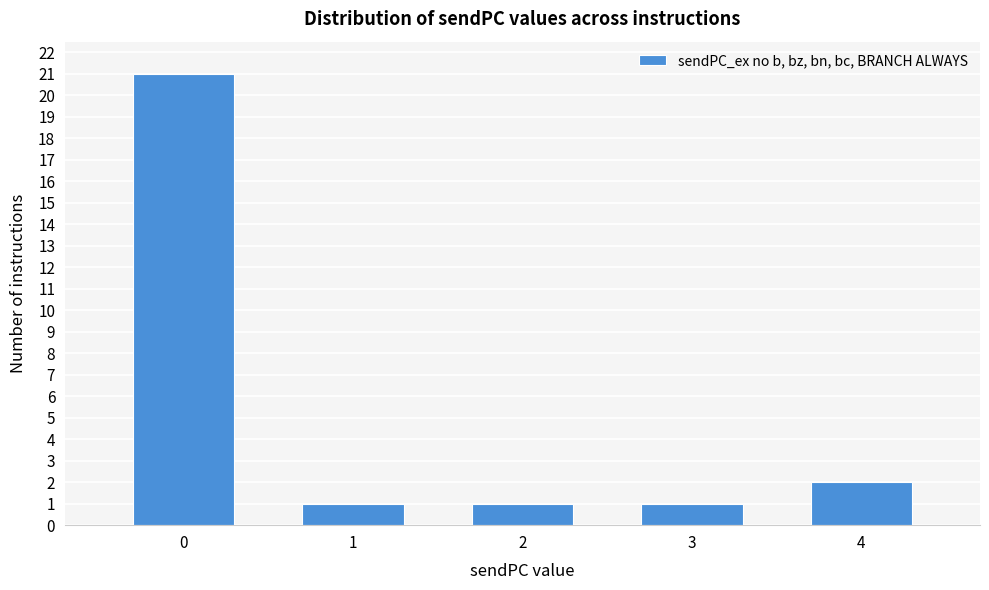

Reading right to left, what are all the values shown in this chart?

2	1	1	1	21